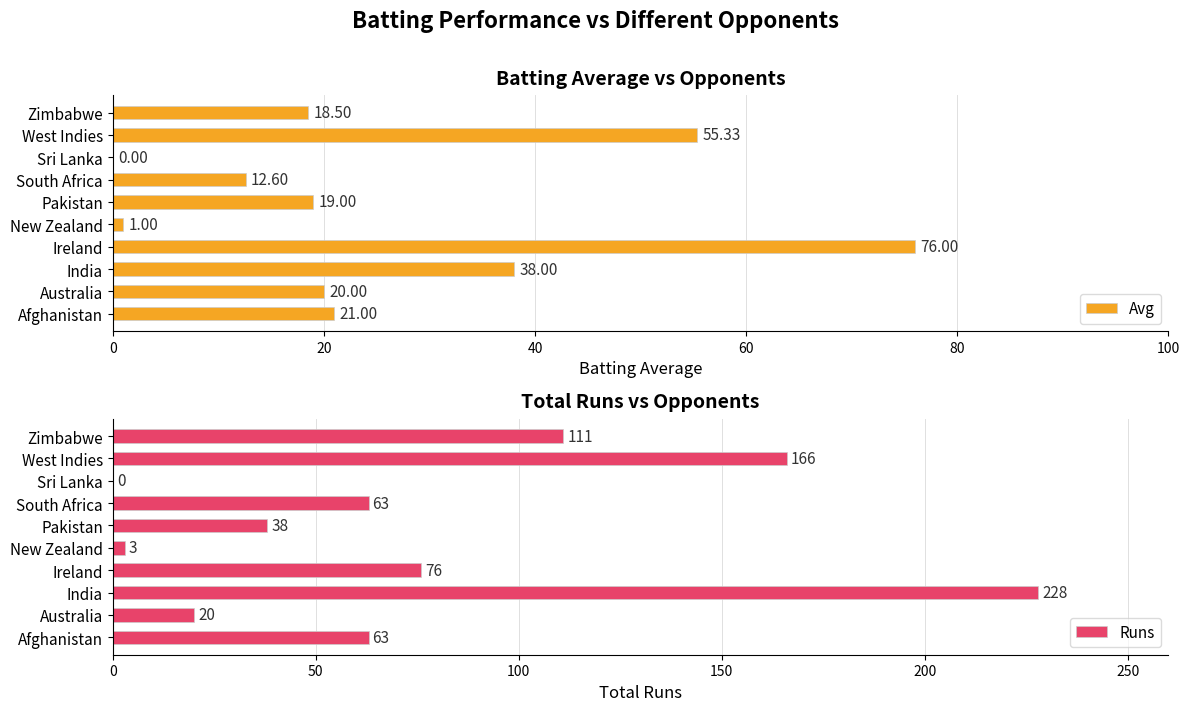

What is the sum of the Avg values at India and New Zealand?

39.0